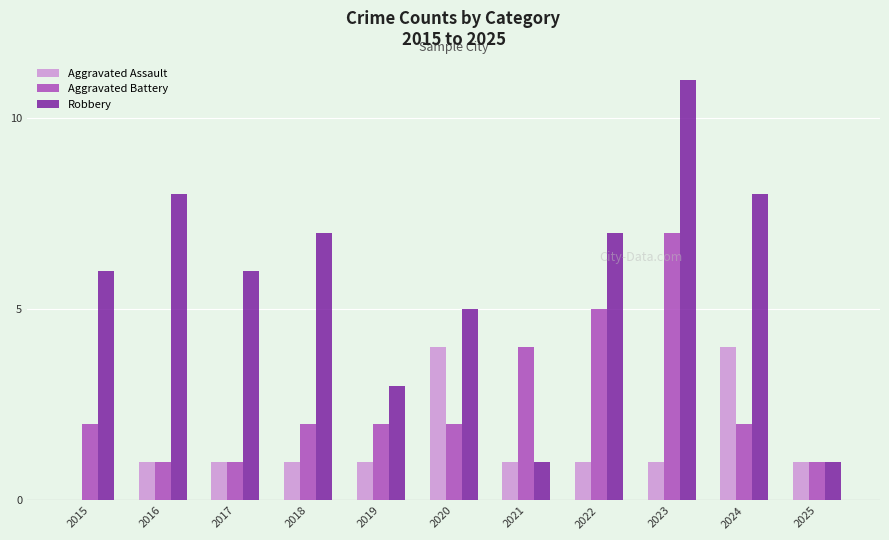

What is the total value across all series at 2019?

6